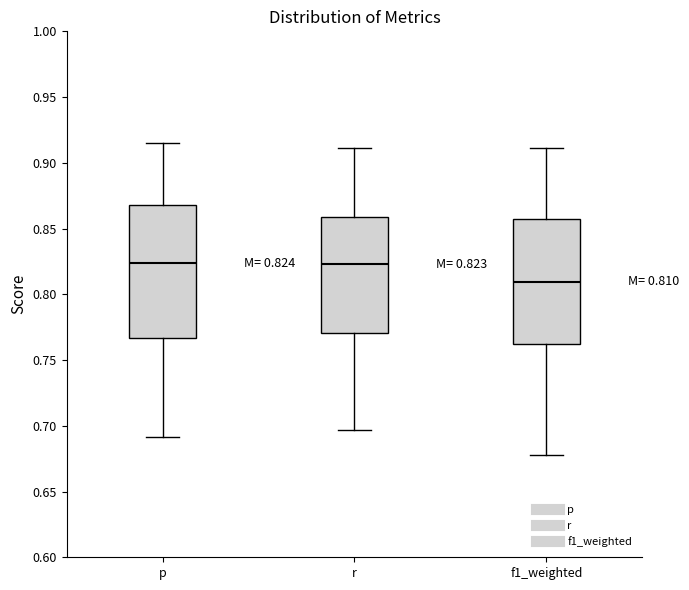

Which box's median line is the lowest?

f1_weighted